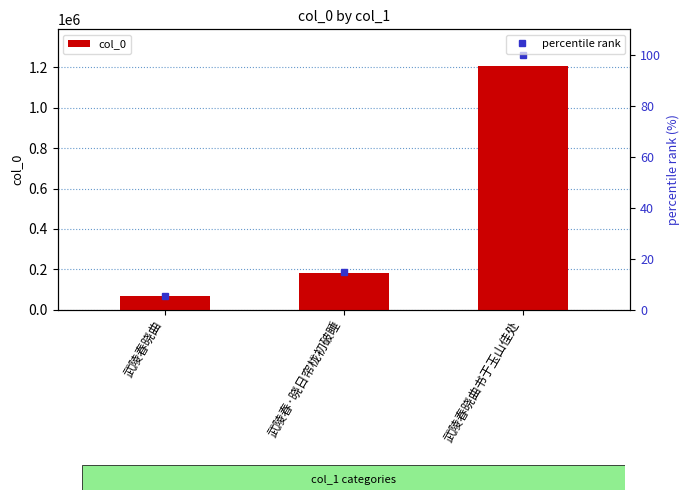

Reading left to right, list all the values displayed in this chart.

col_0: 66867.0	180108.0	1207565.0
percentile rank: 5.5	14.9	100.0